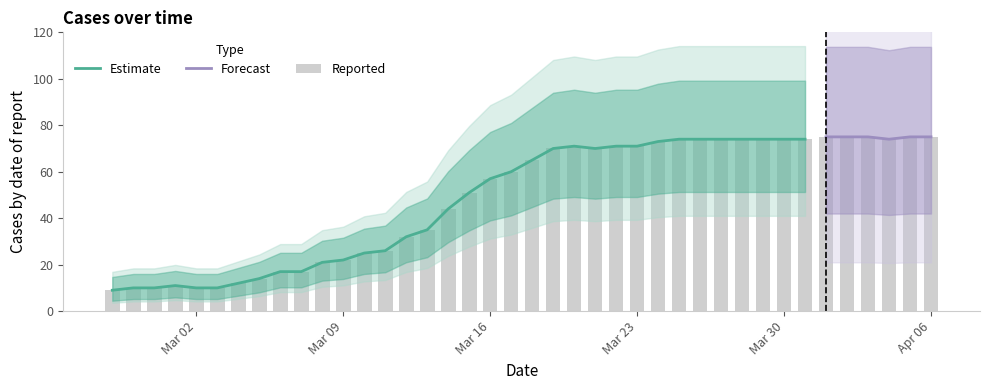

How many values exceed 65?

19